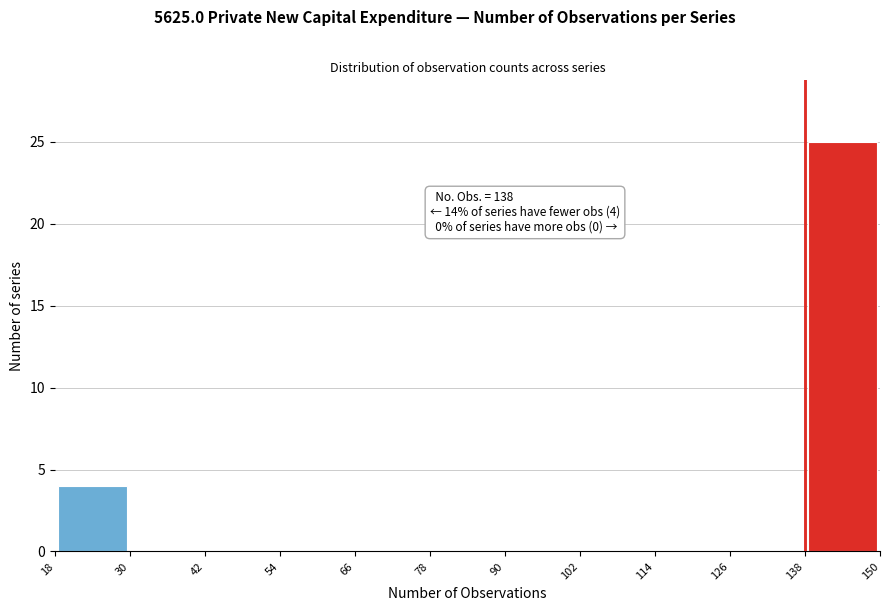

Over which range of the x-axis is the bar tallest?

138 to 150